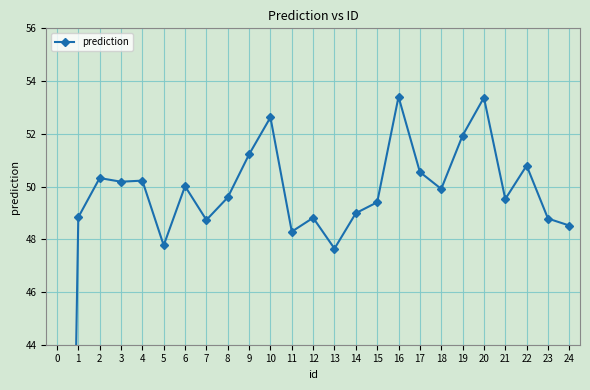

The value at 18 is 65.5. True or false?

False